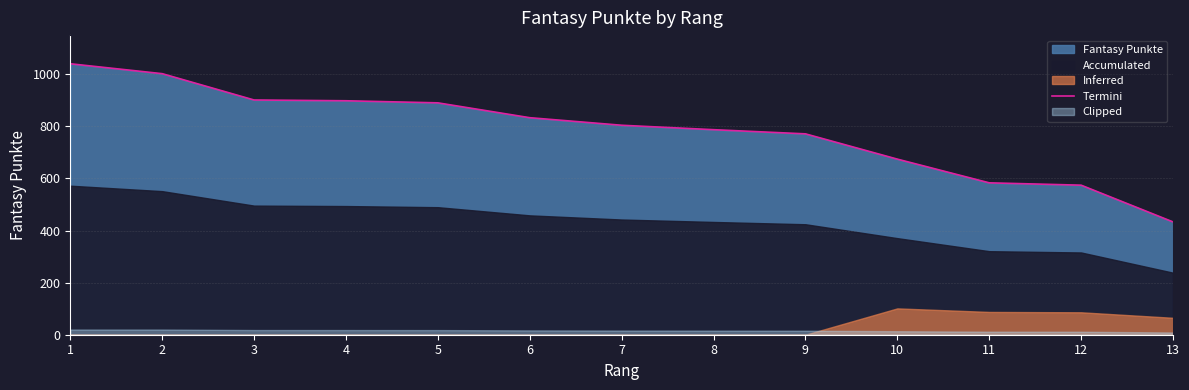

True or false: the data shows 833 at 6.

True